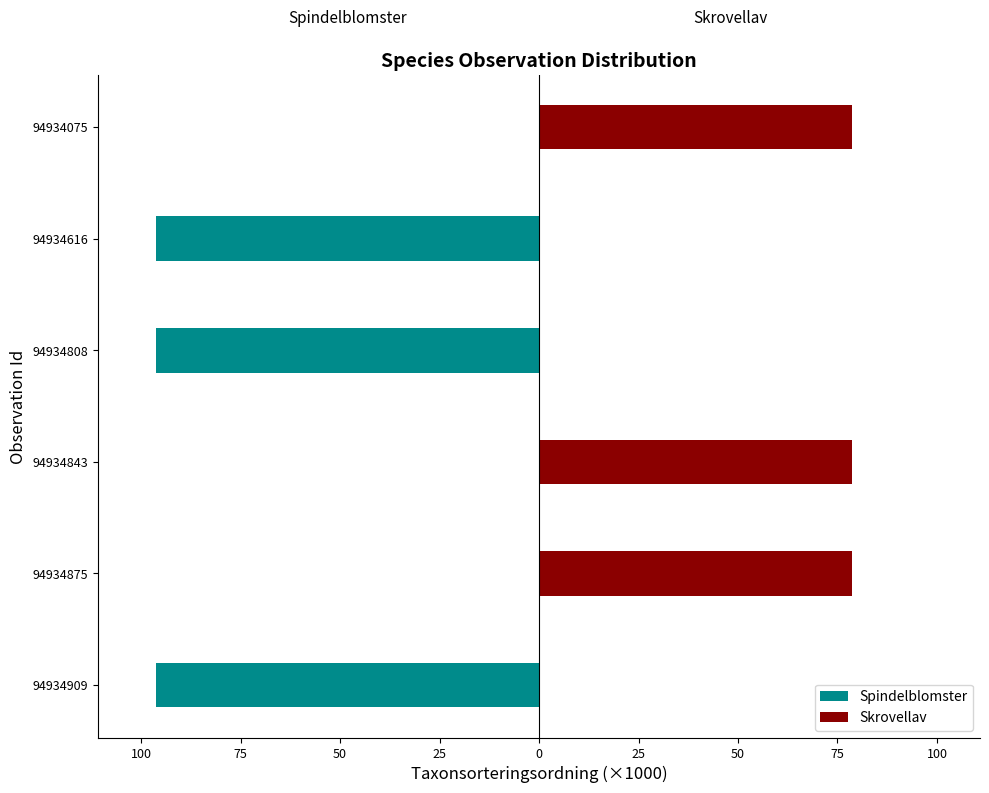

How many categories are shown in the chart?

6